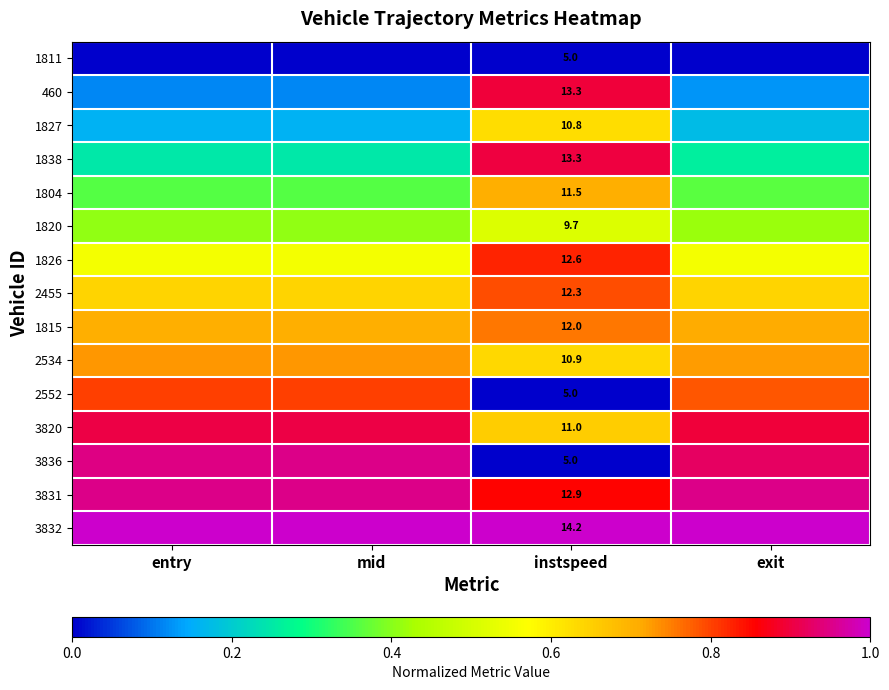

What is the greatest value displayed?

1.0